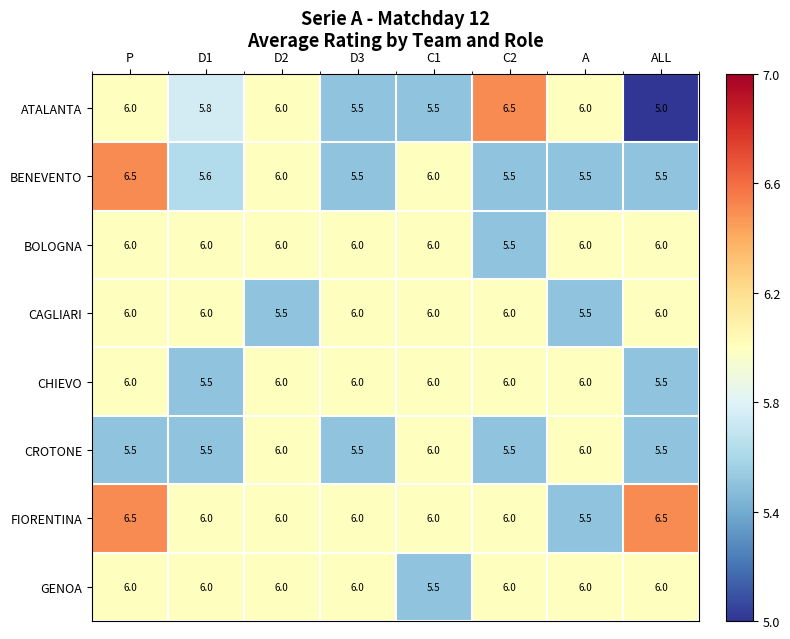

True or false: ATALANTA has a value of 2.0 at P.

False